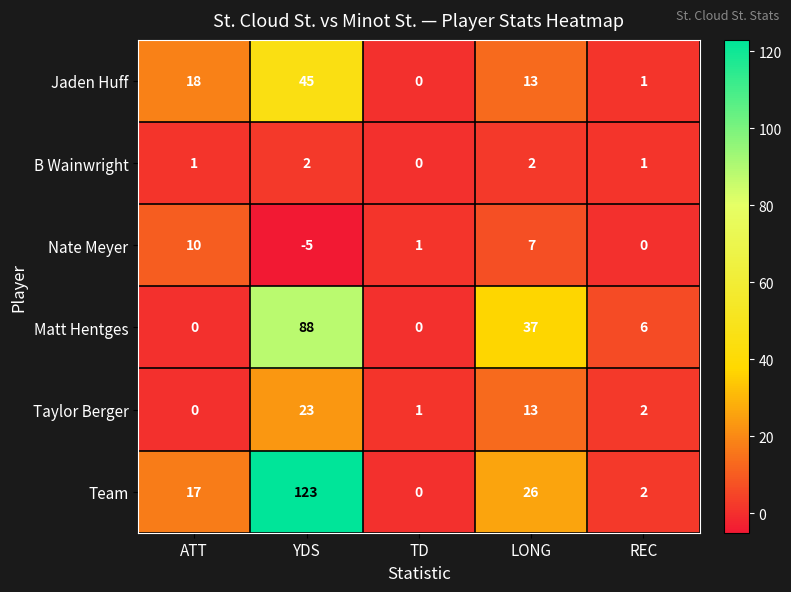

Where does the Jaden Huff series first go above 13?

ATT